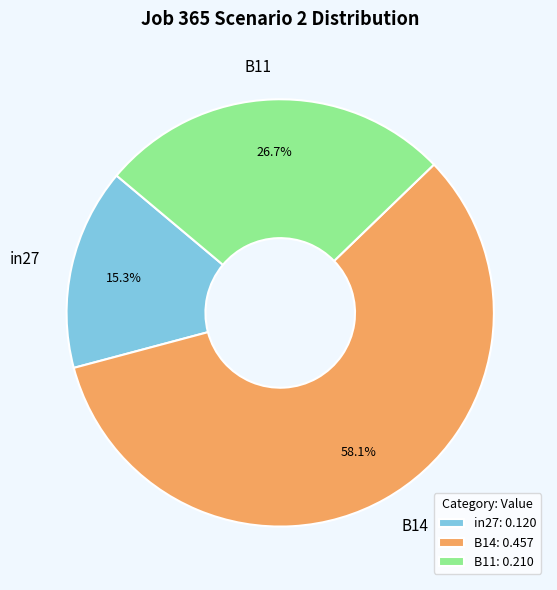

How many slices are in this pie chart?

3